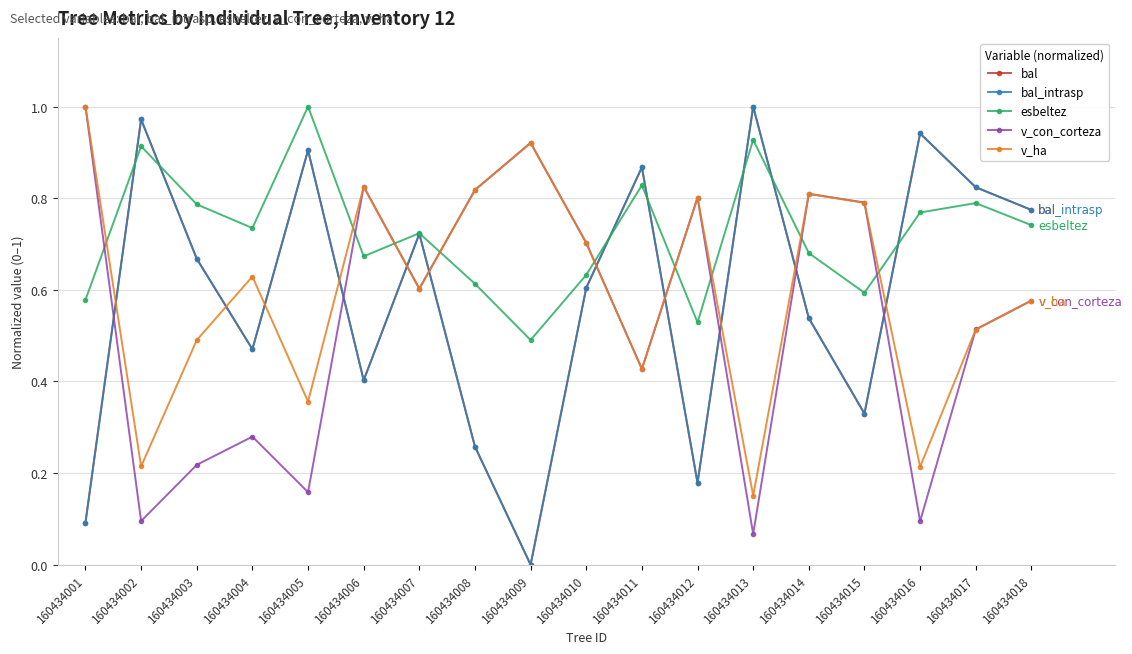

Does the chart display data point markers on the line(s)?

Yes